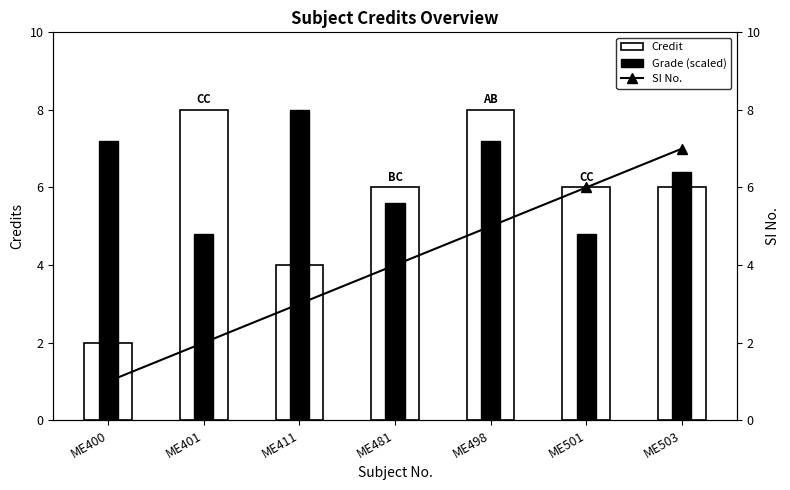

What is the spread (max minus min) of values at ME401?

6.0